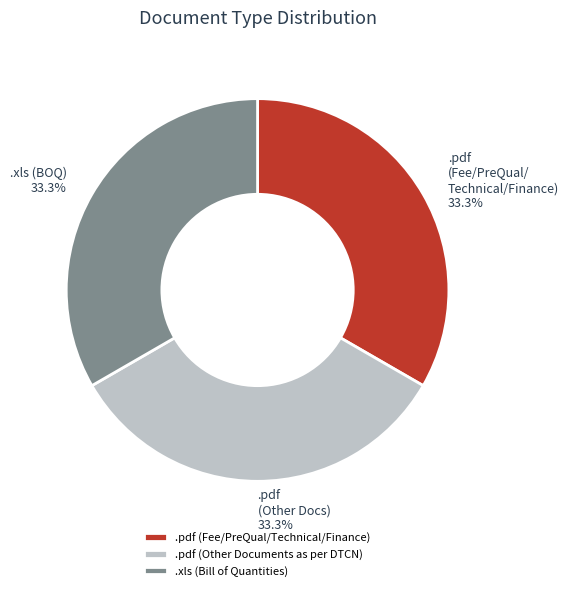

How much of the chart is everything except .pdf (Fee/PreQual/Technical/Finance)?

66.7%